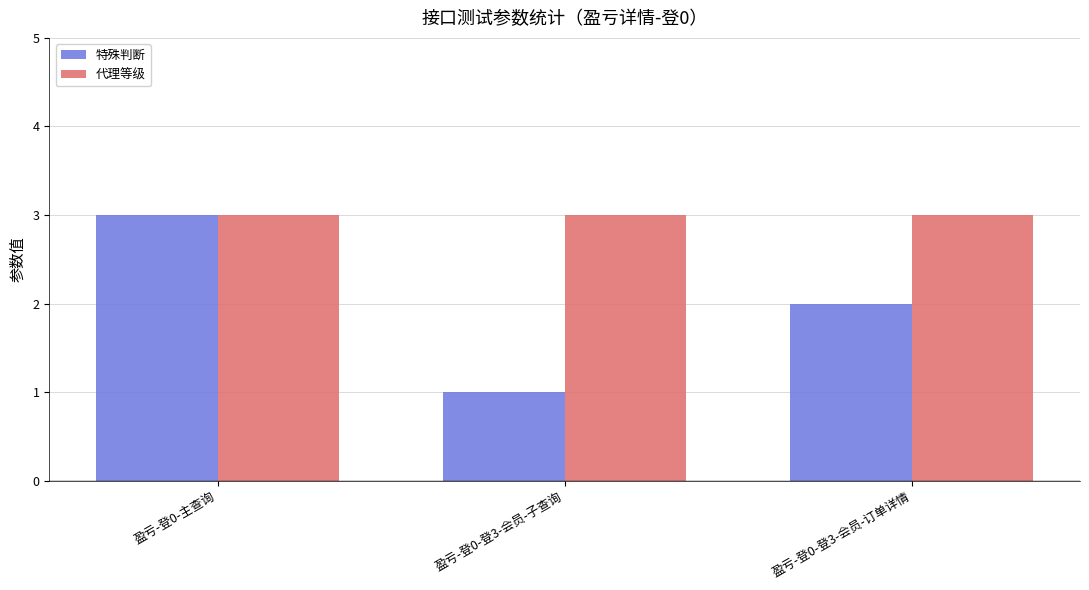

Count the number of data series in this chart.

2